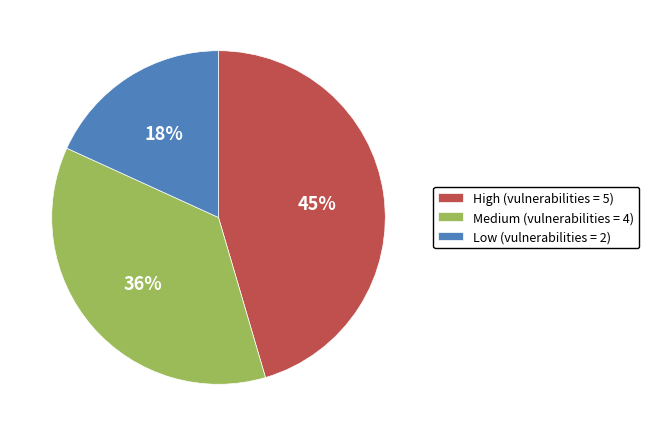

True or false: Medium accounts for 49% of the total.

False